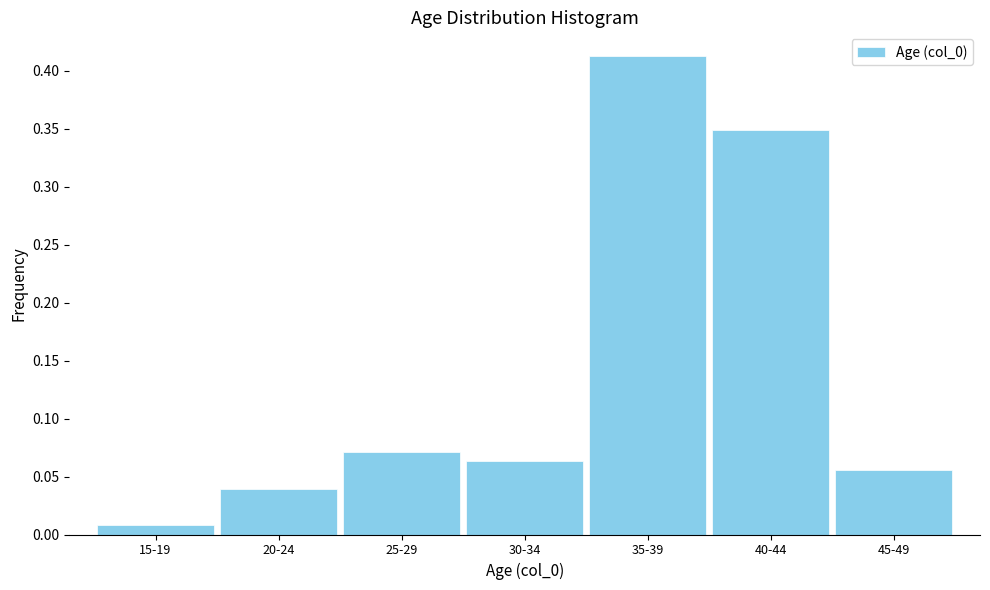

True or false: the data shows 0.0 at 30-34.

False